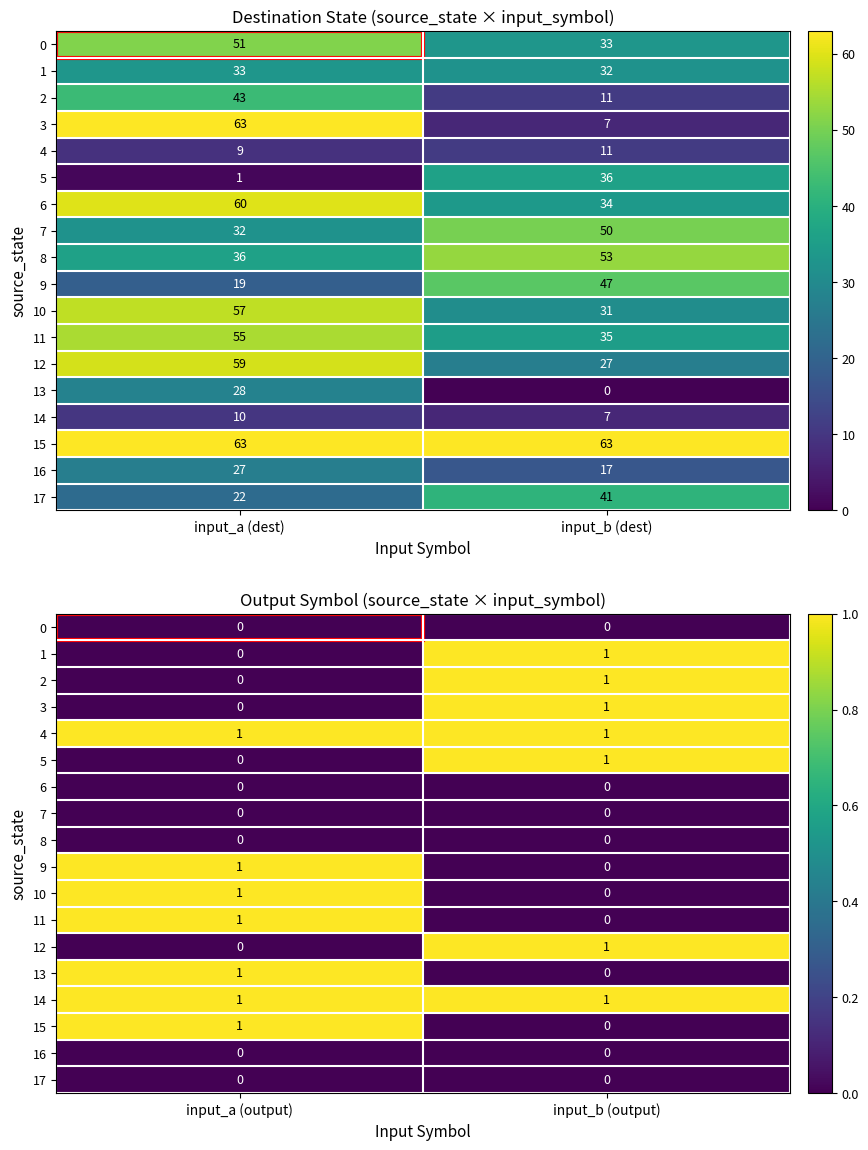

How many 10 values are between 0 and 1?

2